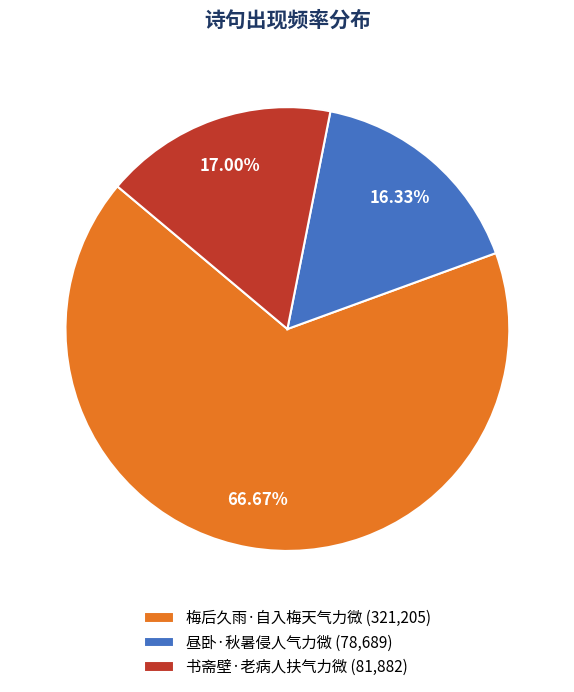

To the nearest percent, what is the average slice percentage?

33%